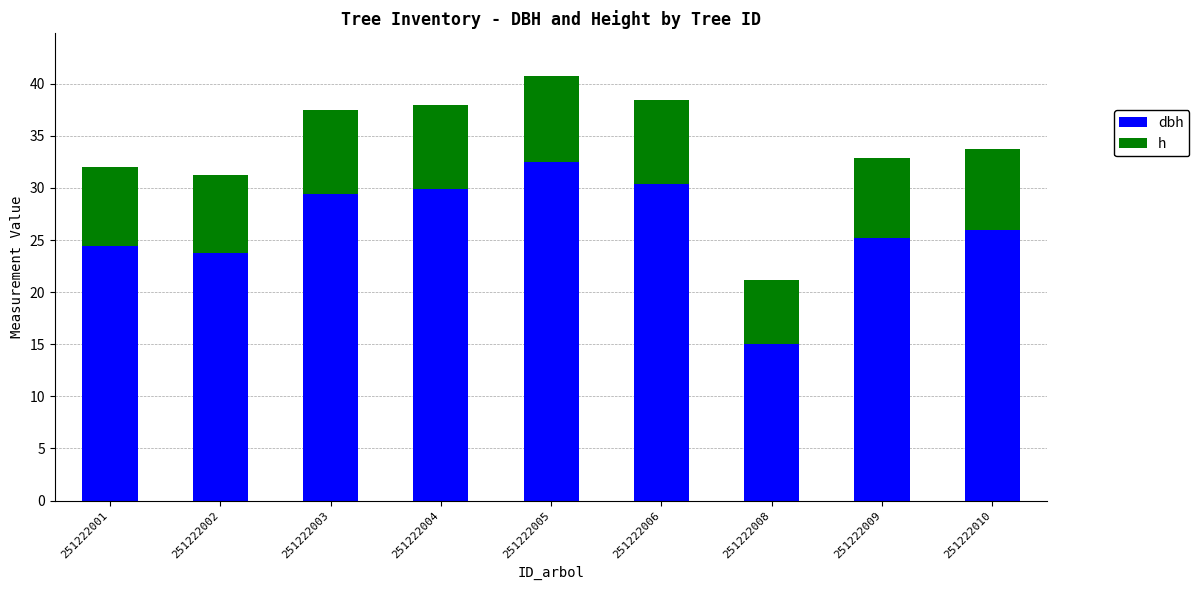

What is the total value across all series at 251222001?

32.0